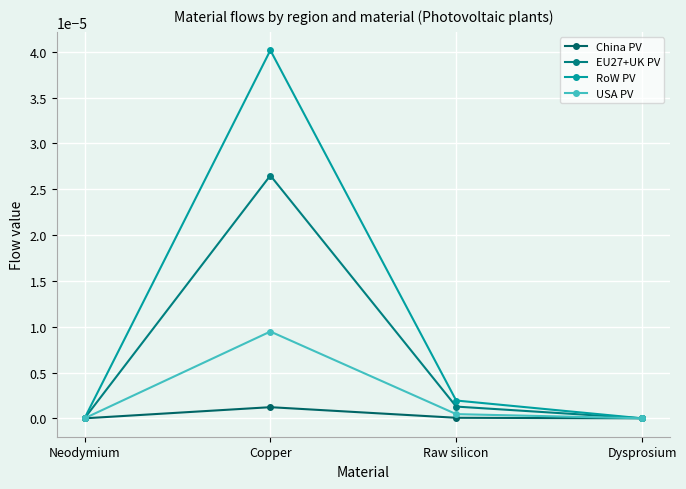

How many lines are shown in the chart?

4